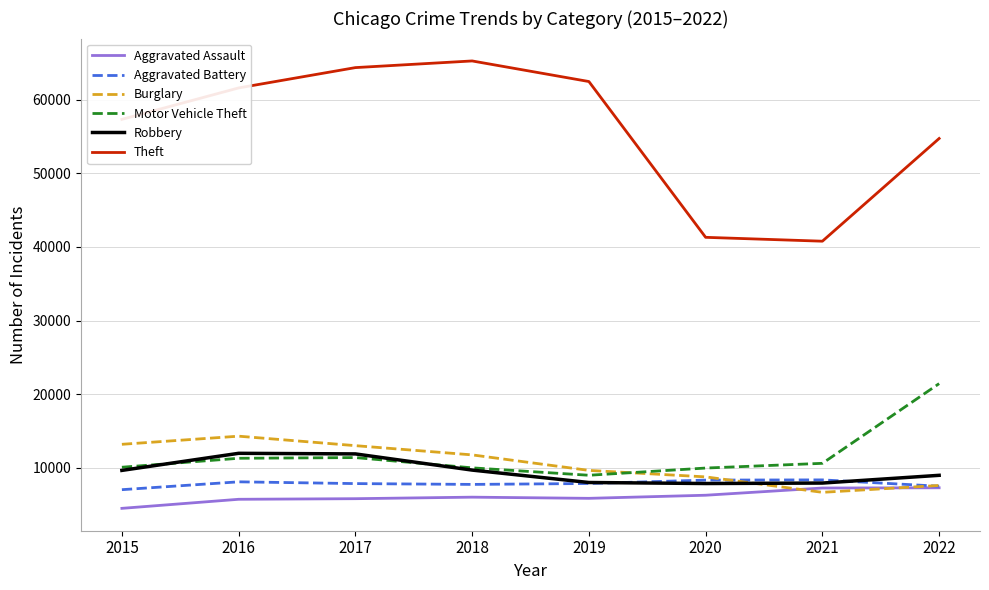

In Robbery, how many points are lower than both neighbors (excluding endpoints)?

1